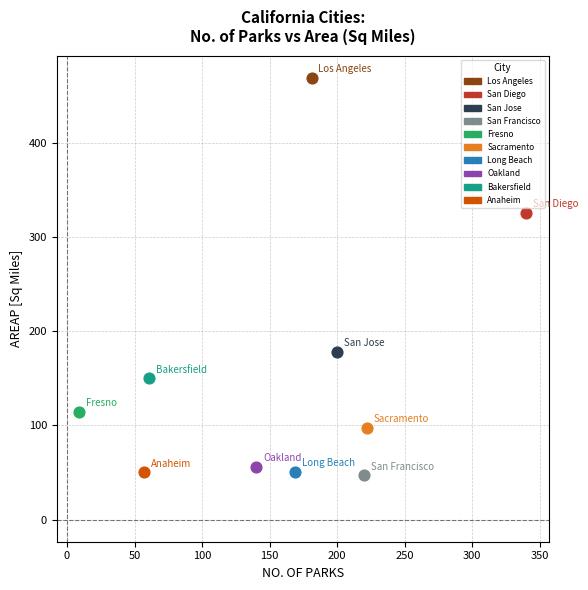

What are all the series names shown in the legend?

Los Angeles, San Diego, San Jose, San Francisco, Fresno, Sacramento, Long Beach, Oakland, Bakersfield, Anaheim